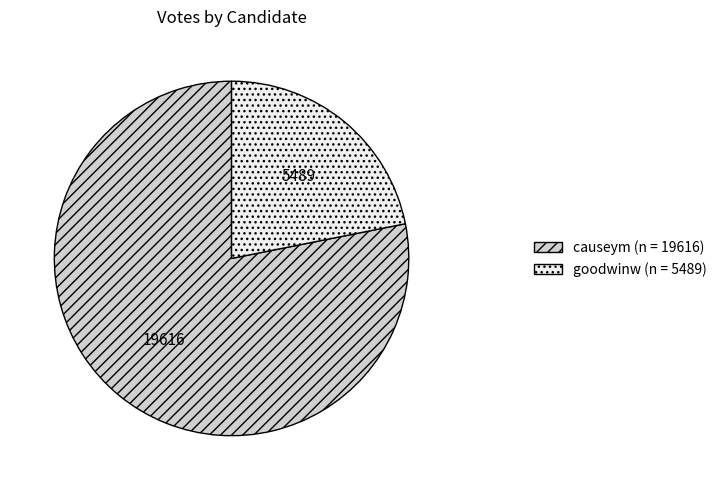

Does causeym (n = 19616) represent more than half of the total?

Yes